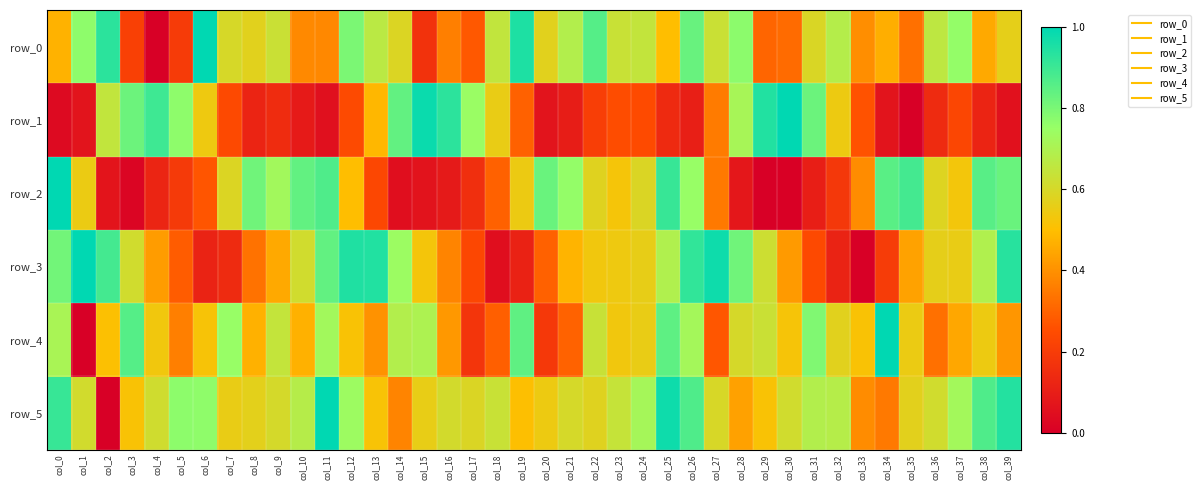

Read the row_5 value at col_5.

0.8